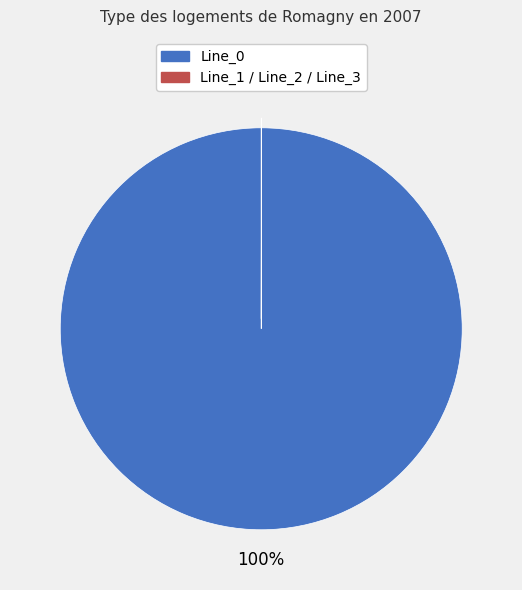

To the nearest percent, what is the difference between the largest and smallest slice percentages?

100%